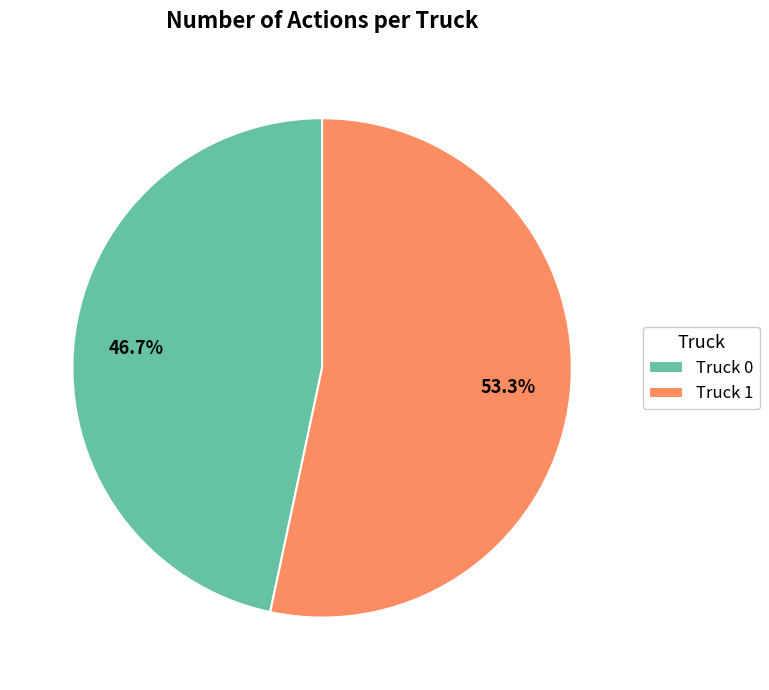

To the nearest percent, what portion does Truck 1 represent?

53%